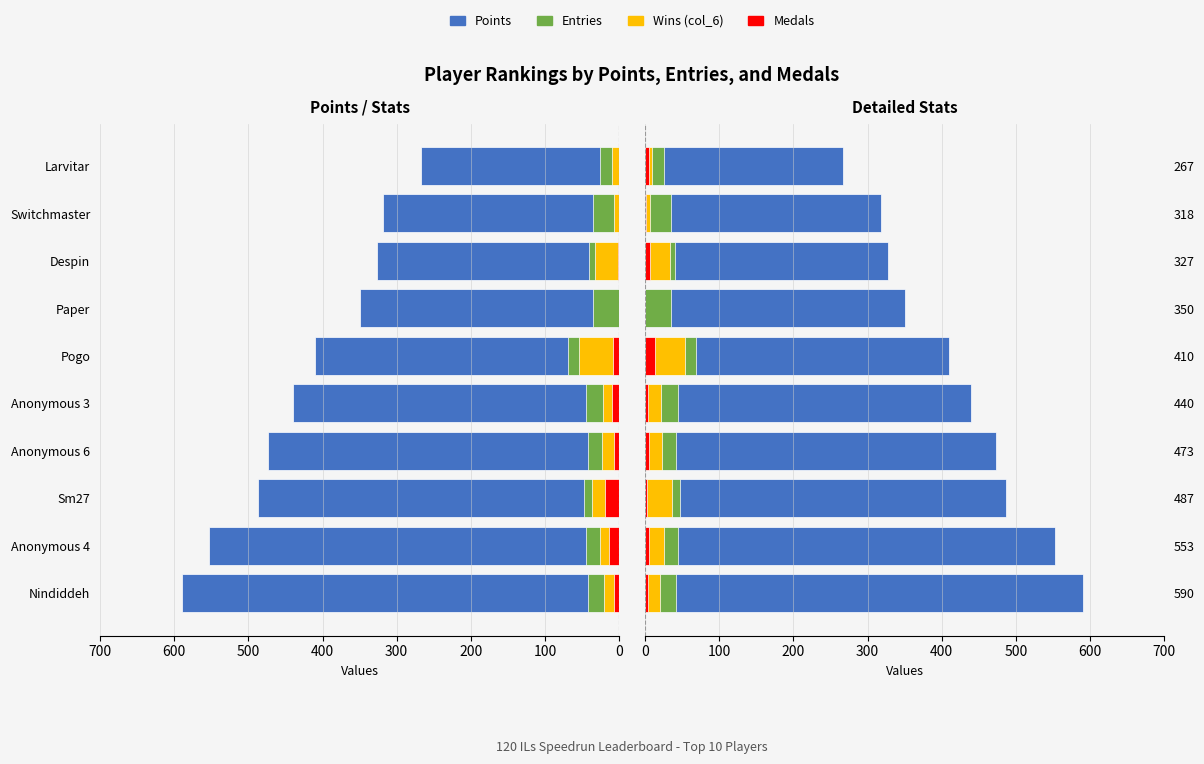

What is the spread (max minus min) of values at 200?

485